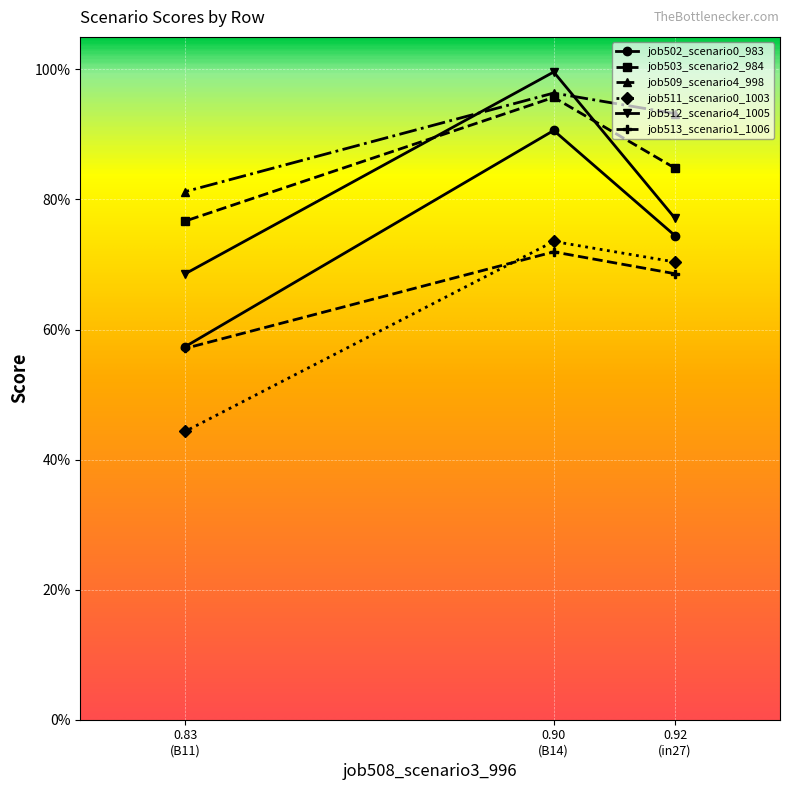

What is the total value across all series at 0.92 (in27)?

4.7